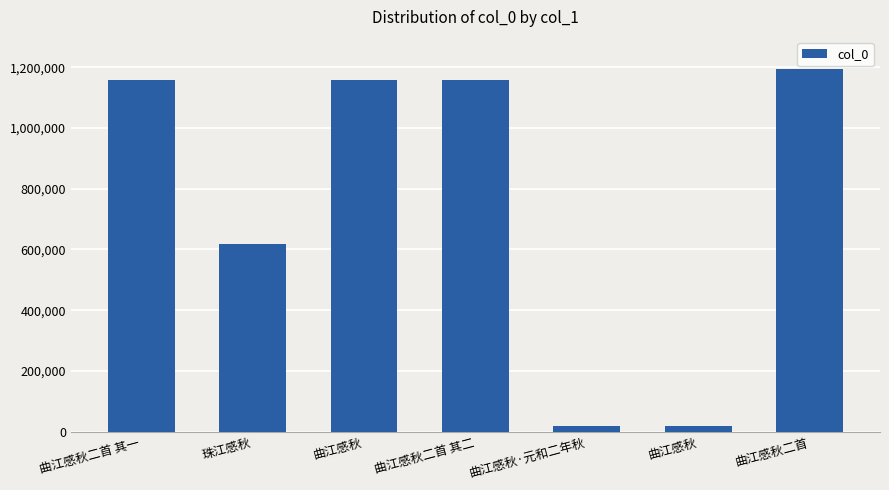

True or false: the data shows 1193946 at 曲江感秋二首.

True